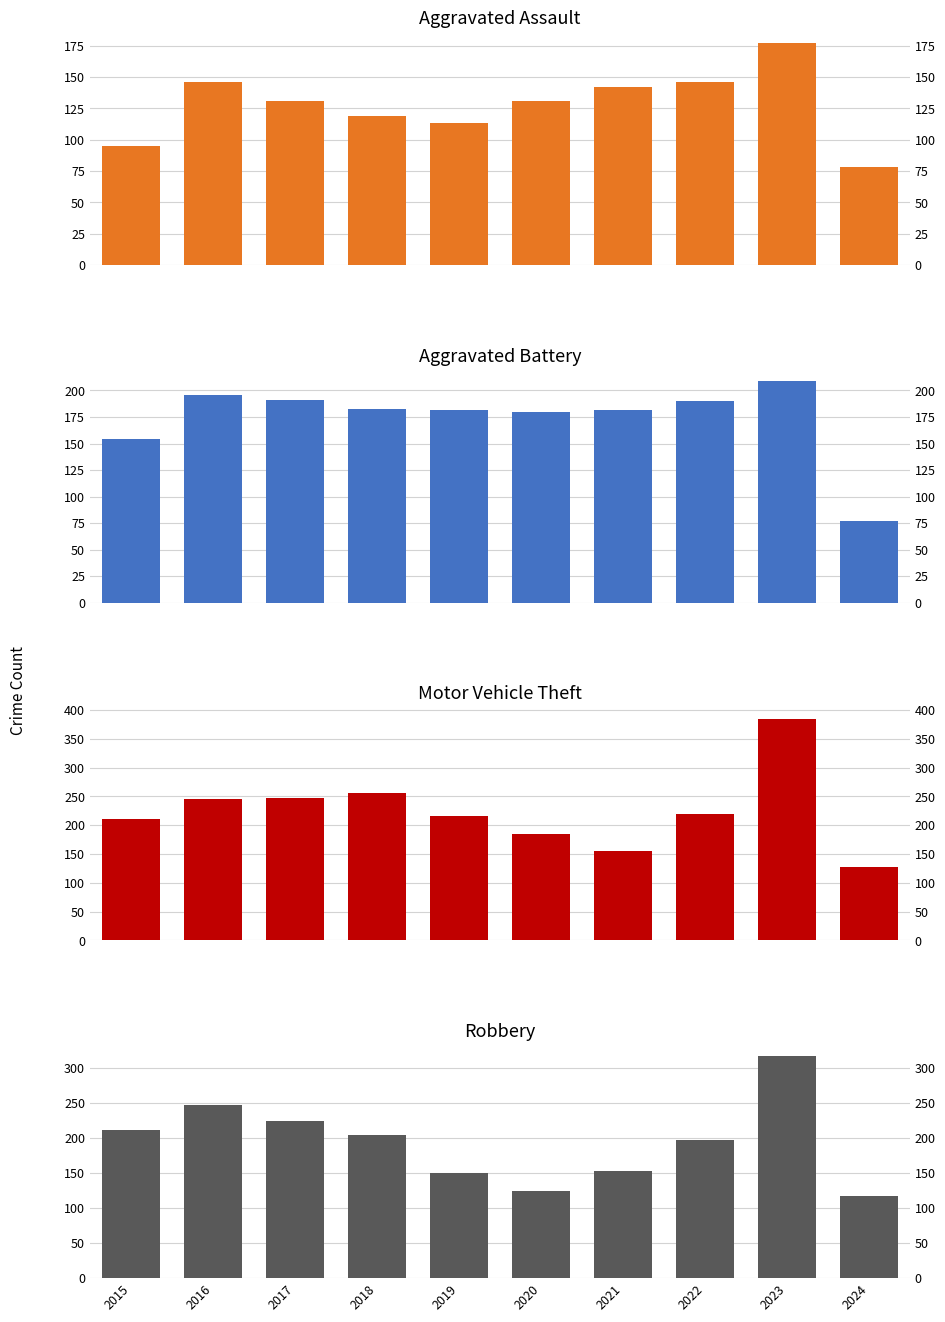

What are all the series names shown in the legend?

Aggravated Assault, Aggravated Battery, Motor Vehicle Theft, Robbery